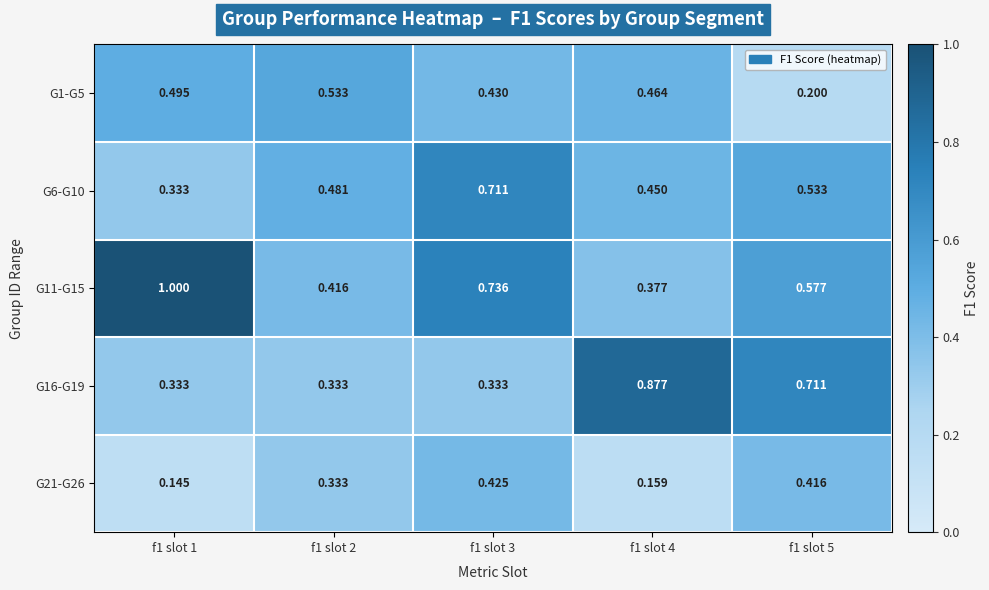

Which category has the highest value across all series?

f1 slot 1